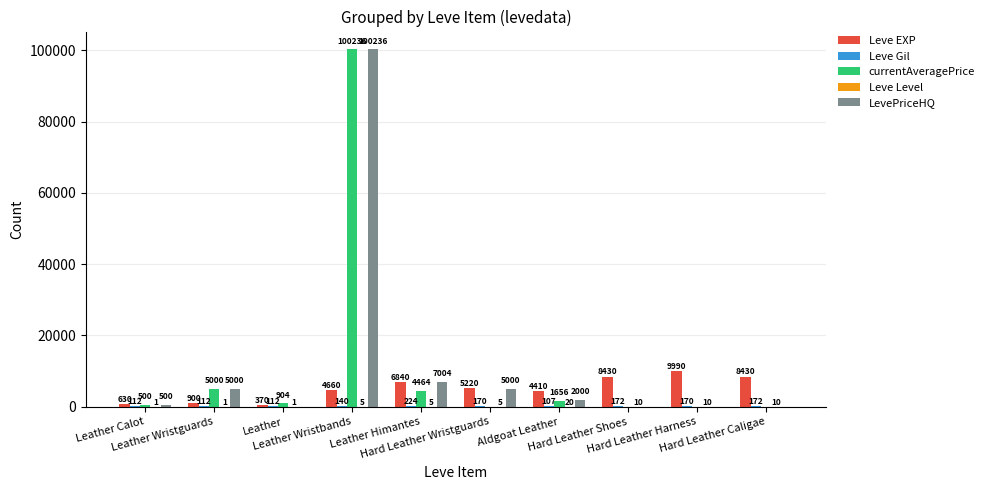

What is the maximum value shown in the chart?

100236